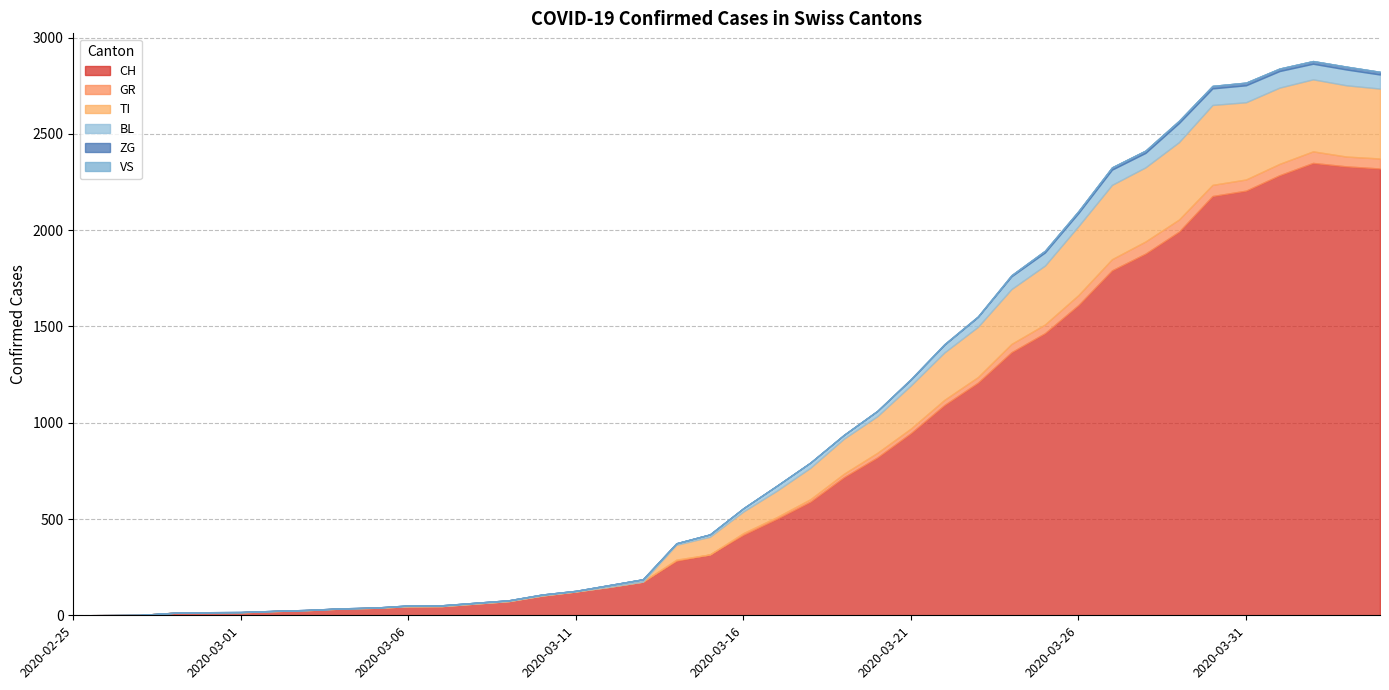

How many values in the BL series exceed 17?

19